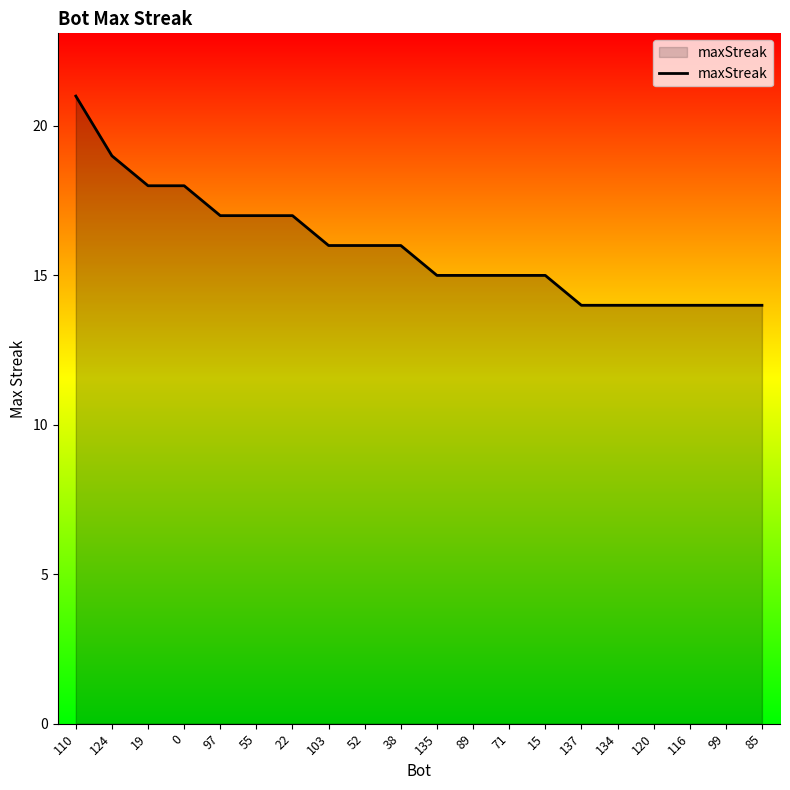

The value at 97 is 4. True or false?

False